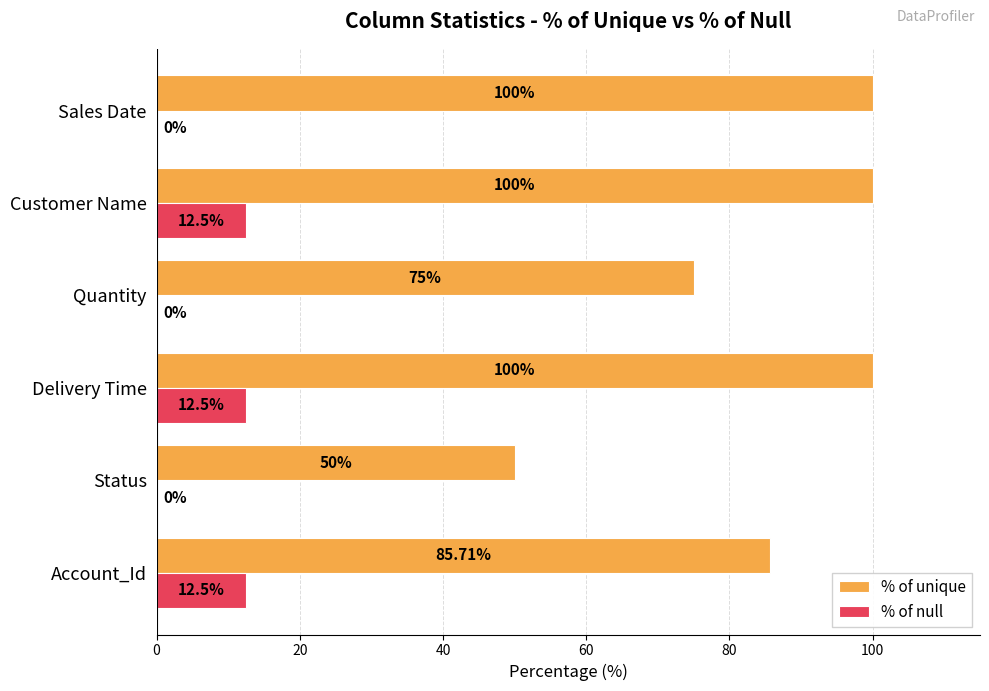

Between Status and Customer Name, which series saw the biggest shift?

% of unique